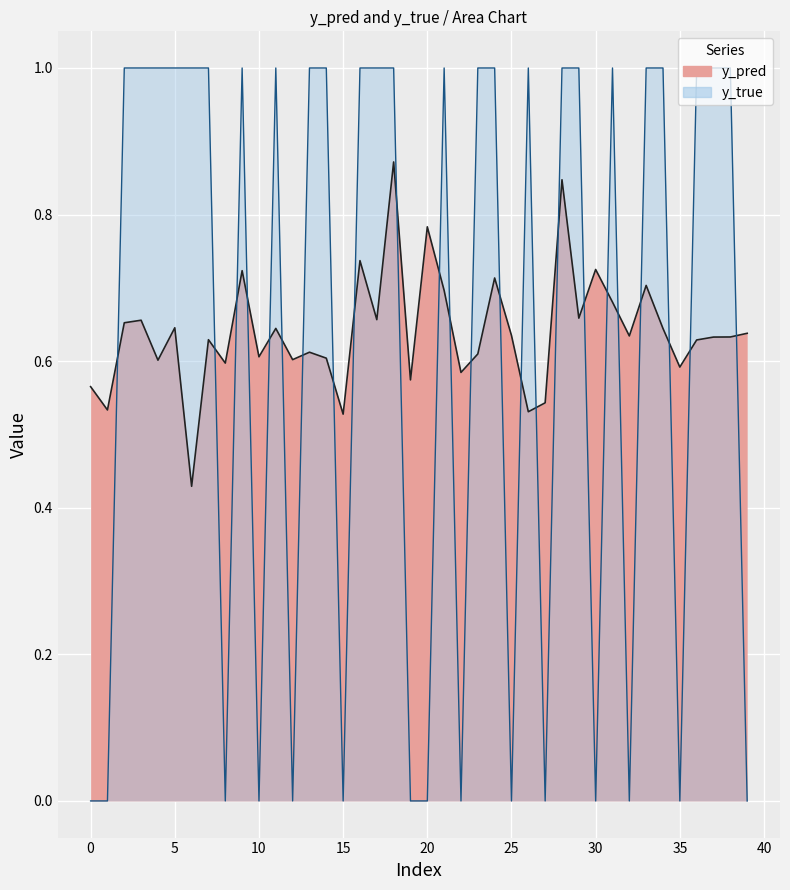

Which series has the widest spread of values?

y_true